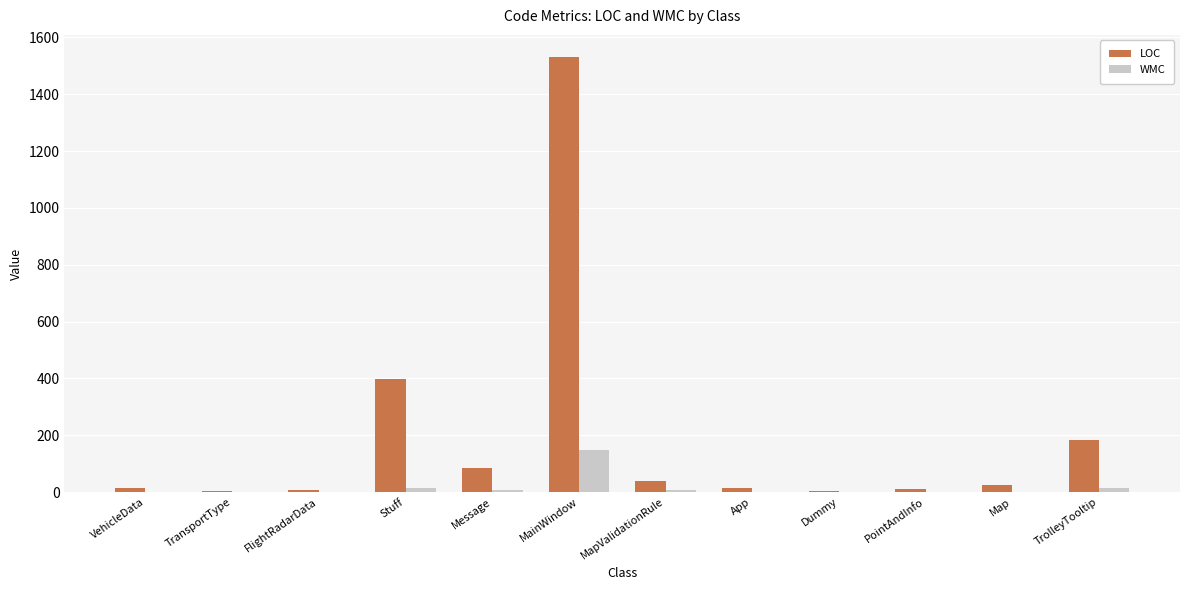

What is the sum of all WMC values?

198